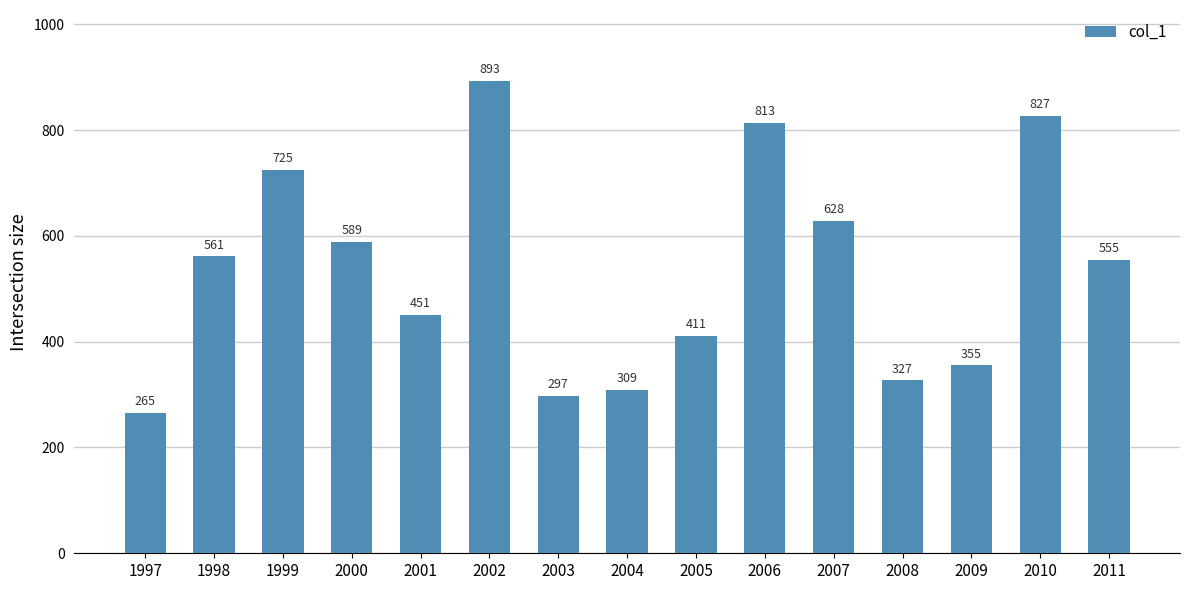

What is the value of the 10th bar from the left?

813